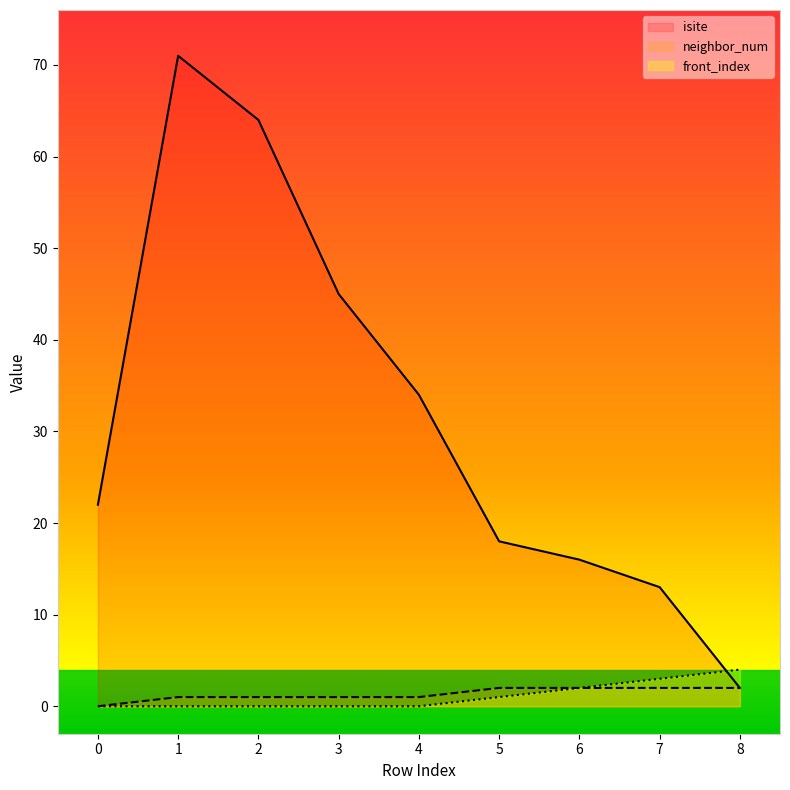

What is the average value of the isite series?

32